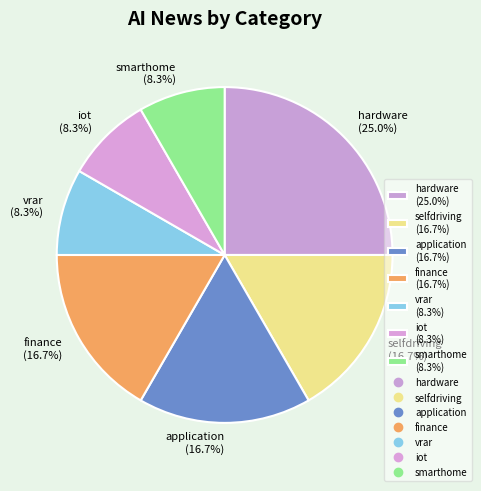

Which slice is the largest?

hardware